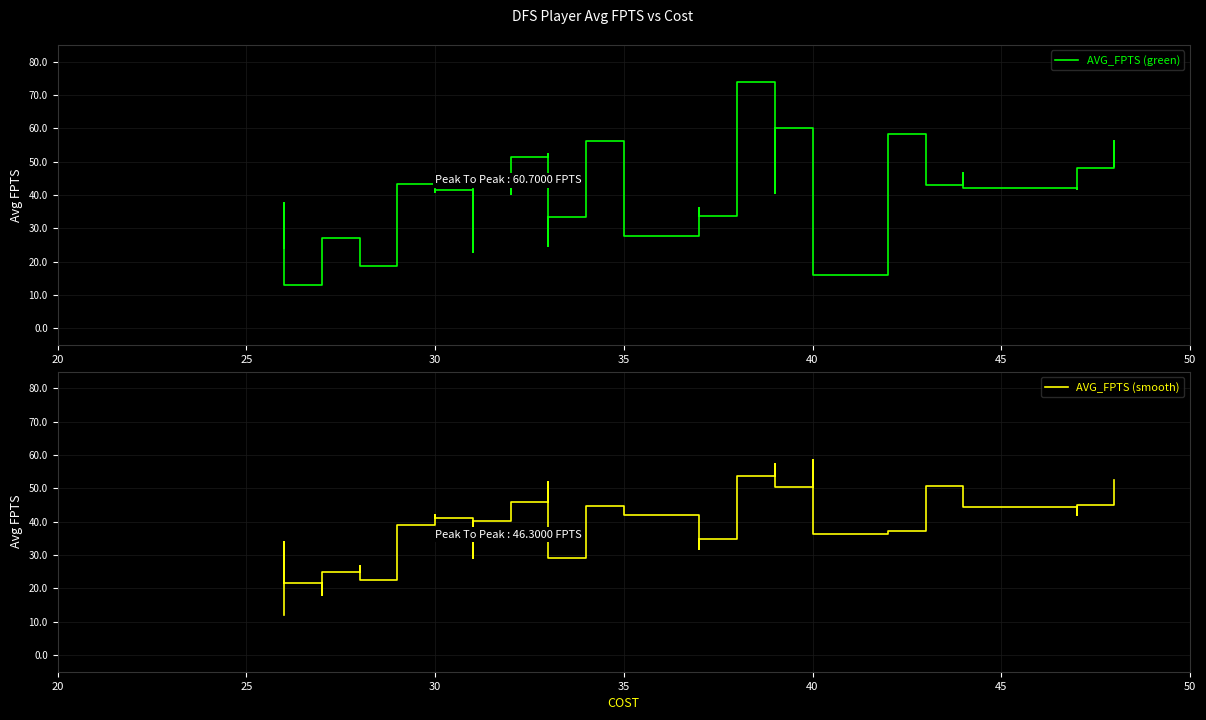

How many data points in AVG_FPTS (smooth) are above 39?

21